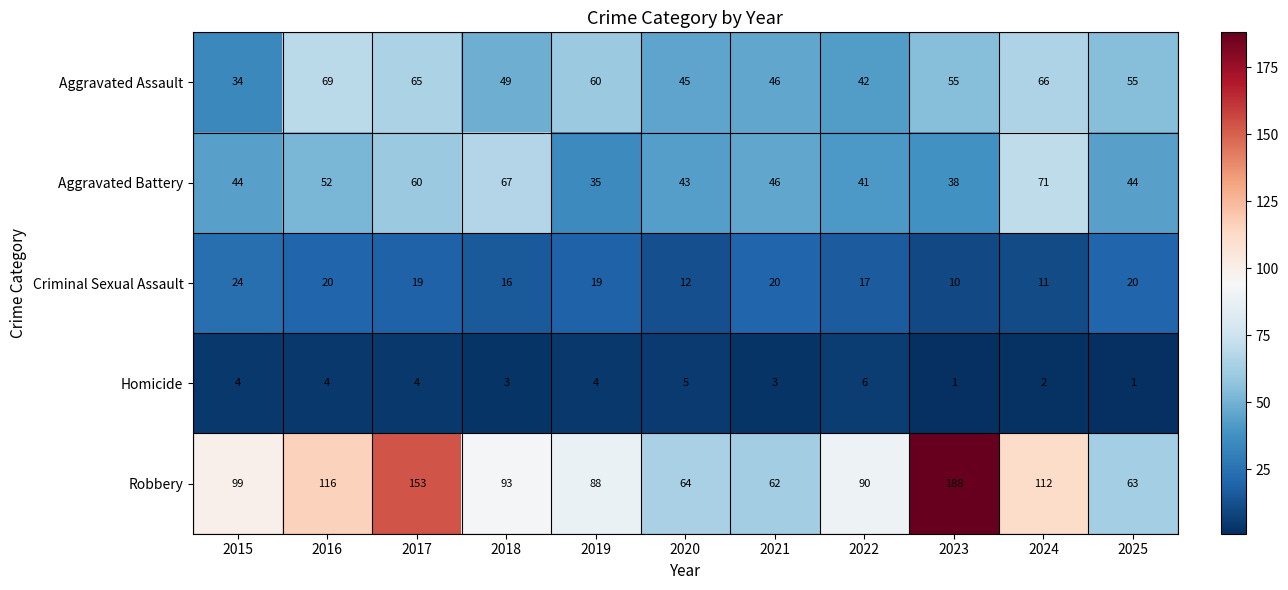

Rank the series by their maximum value, from highest to lowest.

Robbery, Aggravated Battery, Aggravated Assault, Criminal Sexual Assault, Homicide